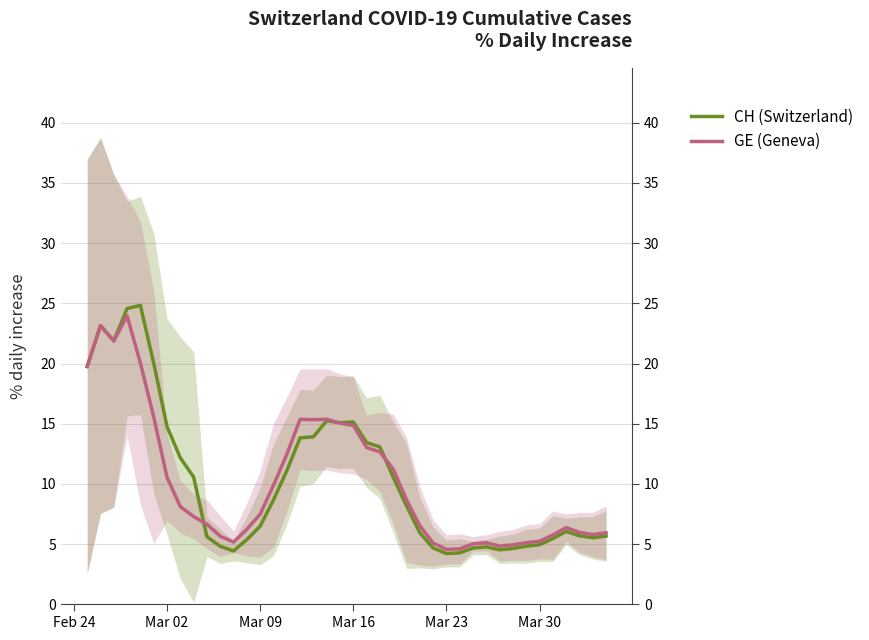

How many intersections are there between GE (Geneva) and CH (Switzerland)?

3